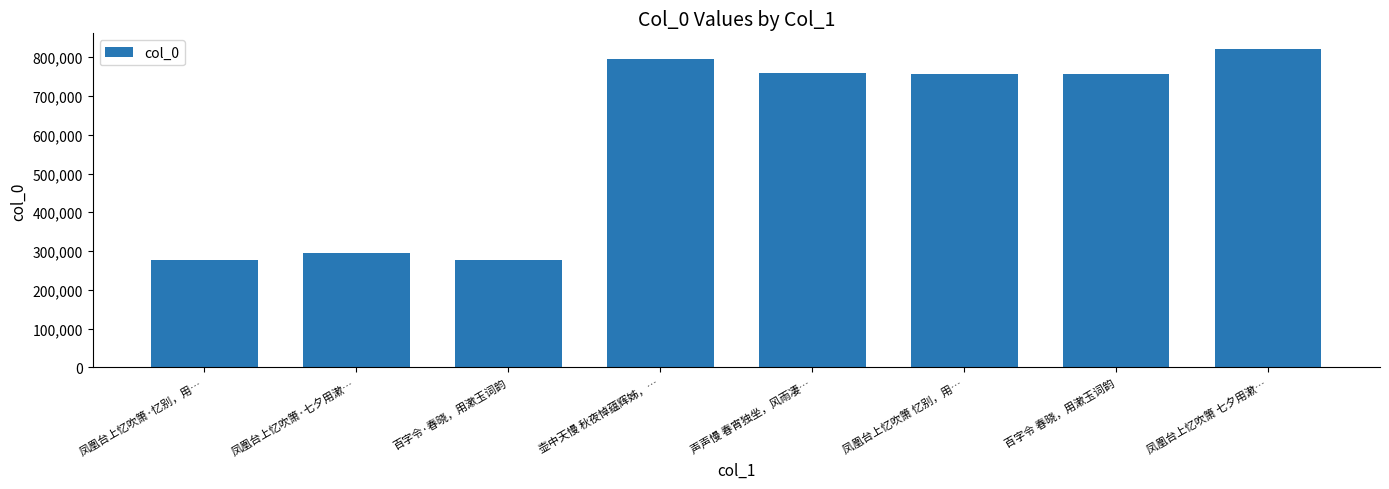

What is the greatest value displayed?

820436